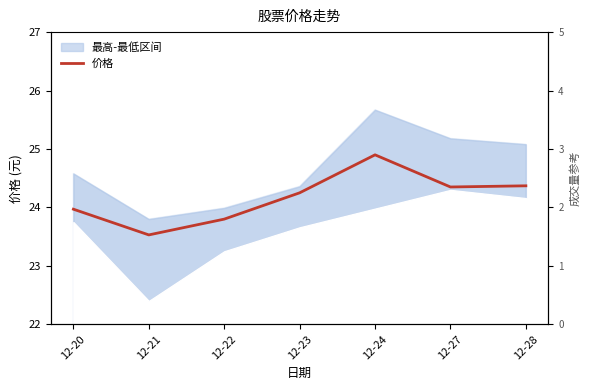

How many categories are shown in the chart?

7